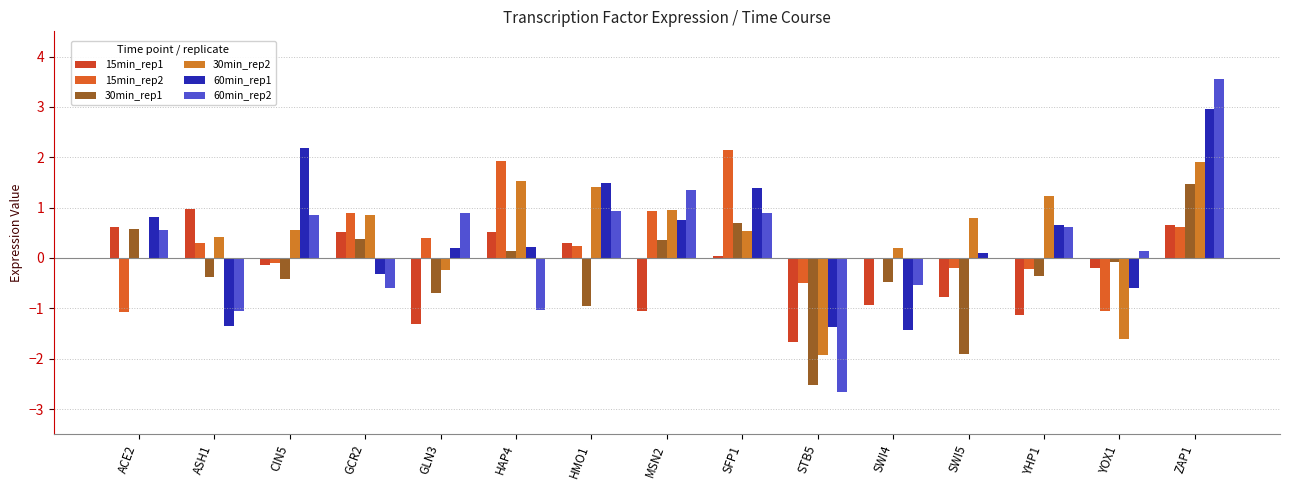

Read the 15min_rep2 value at GCR2.

0.9